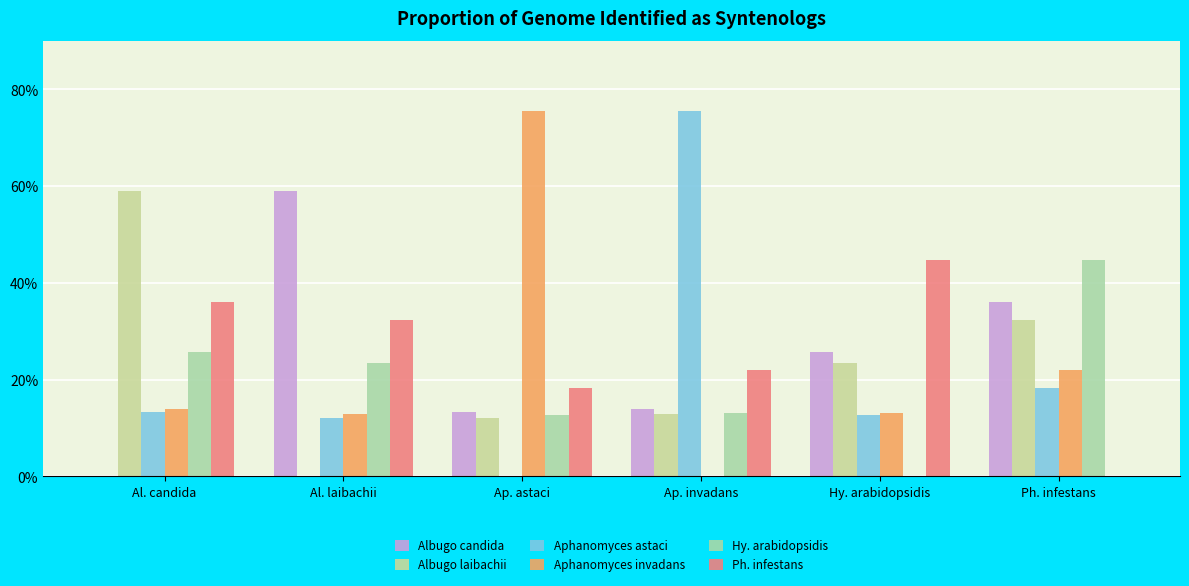

At how many categories does at least one series exceed 0?

6